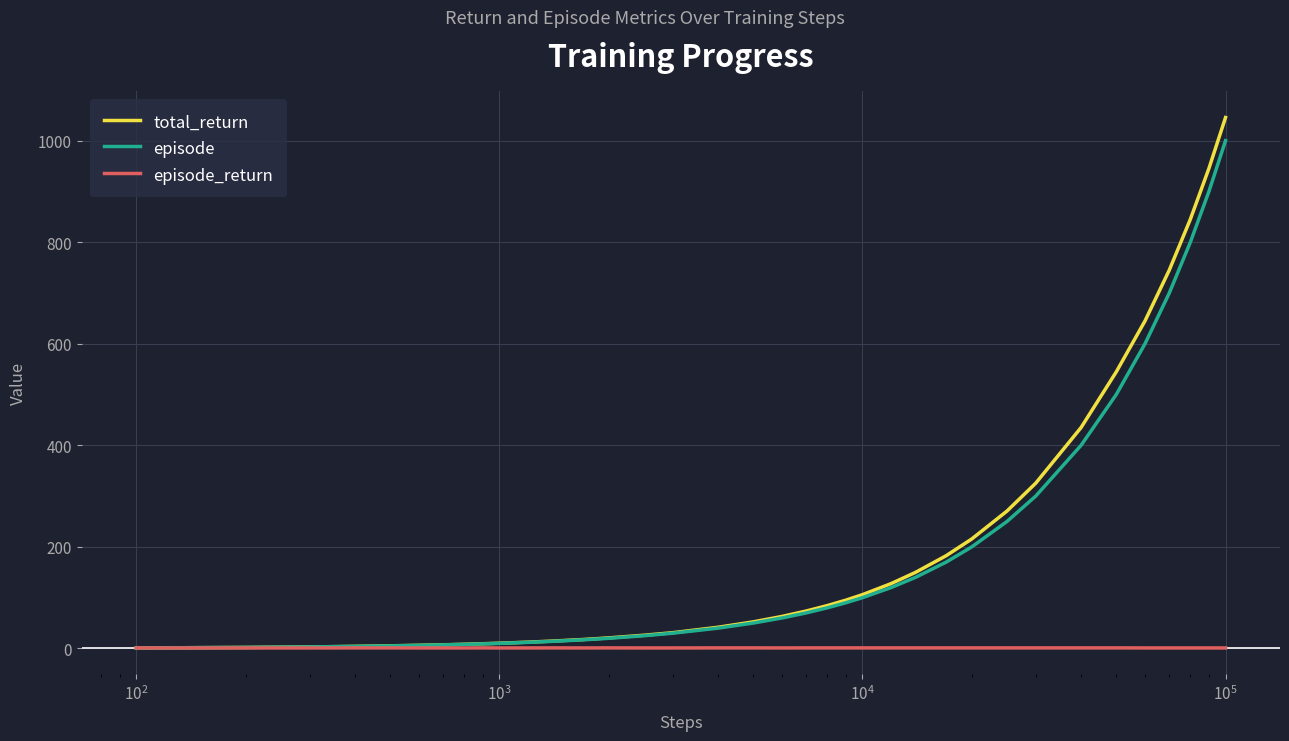

Which series has the widest spread of values?

total_return